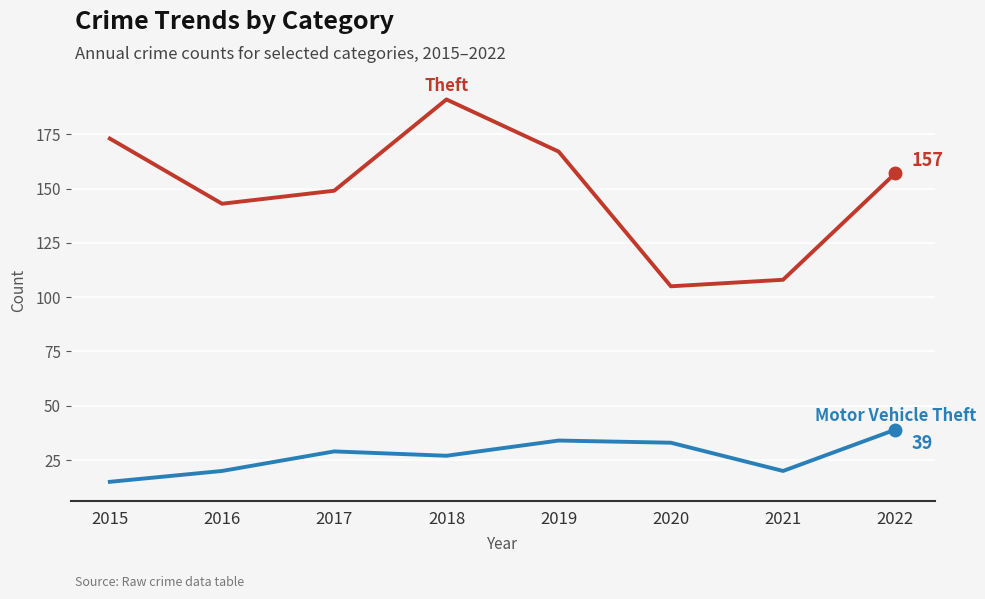

What is the smallest value displayed?

15